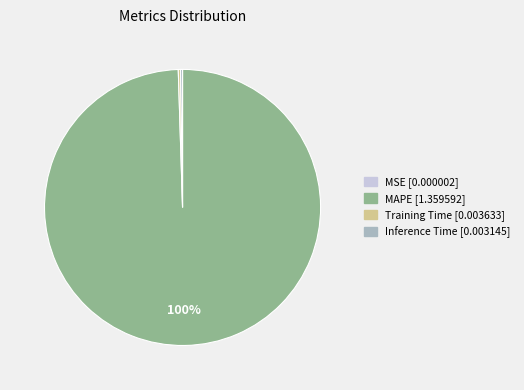

What is the largest slice in the pie chart?

MAPE